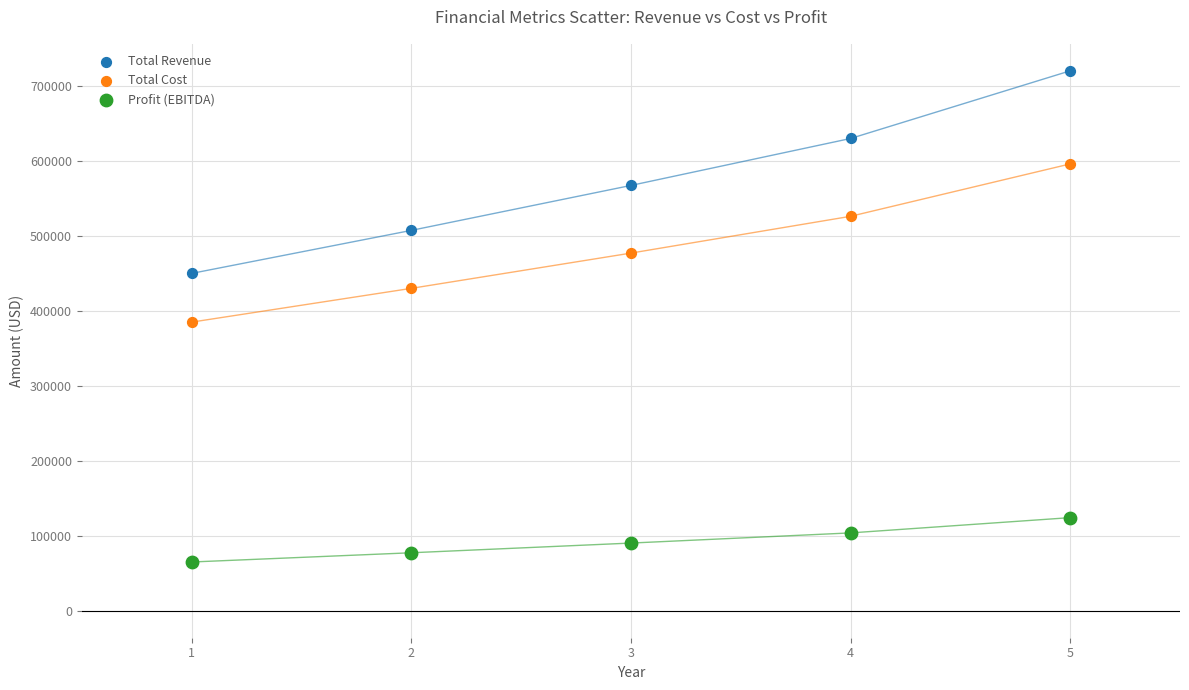

Which series contains the lowest Y value?

Profit (EBITDA)